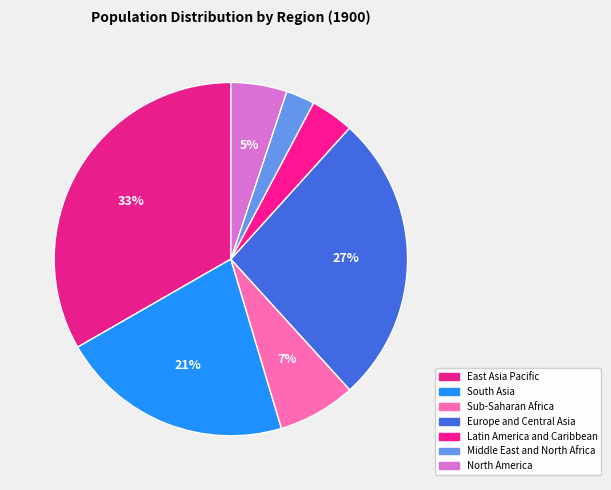

Count the number of slices in the pie.

7